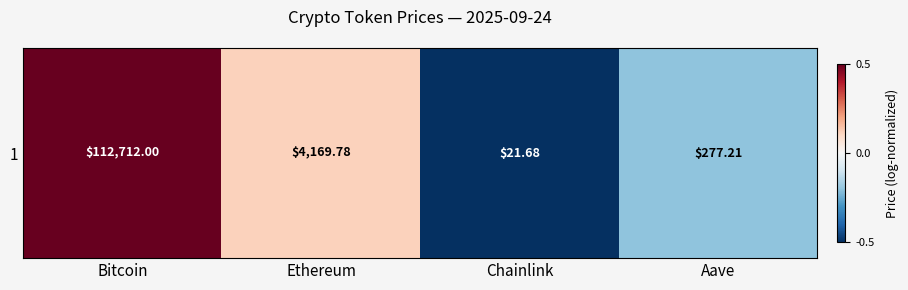

Where is the data nearest to the value 0?

Ethereum